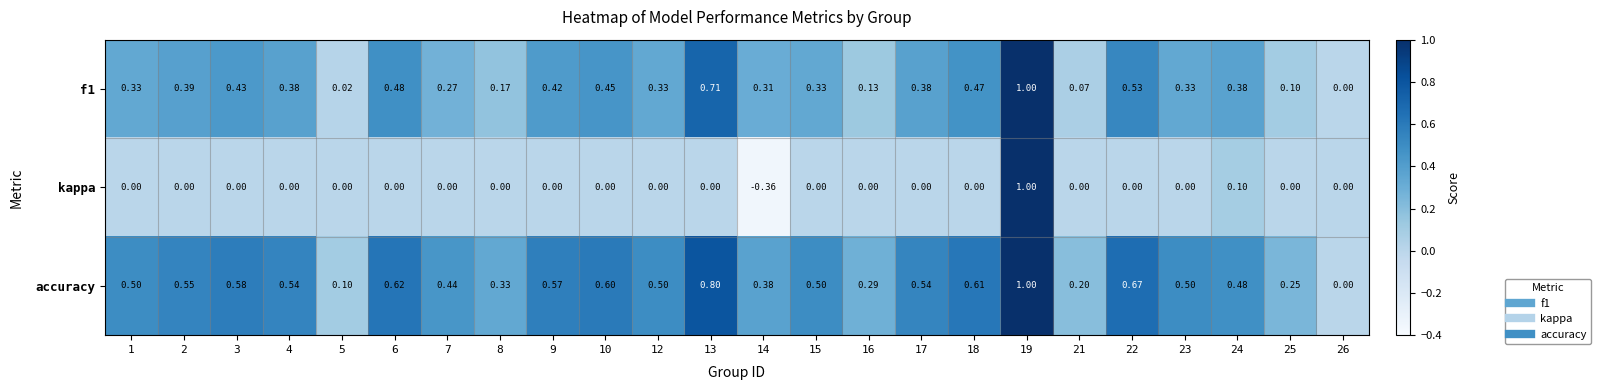

Which series has the largest total across all categories?

accuracy